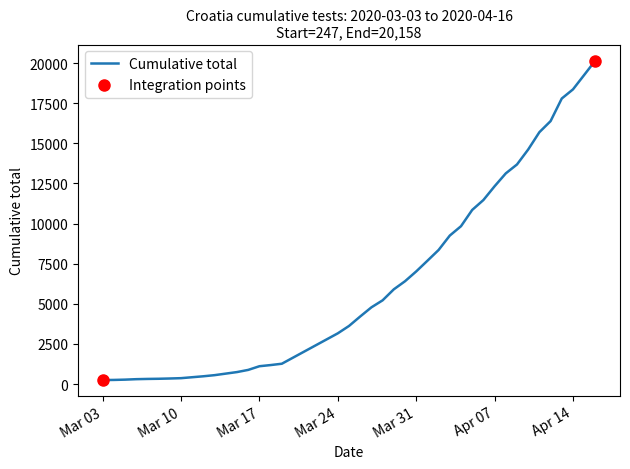

What is the maximum value shown in the chart?

20158